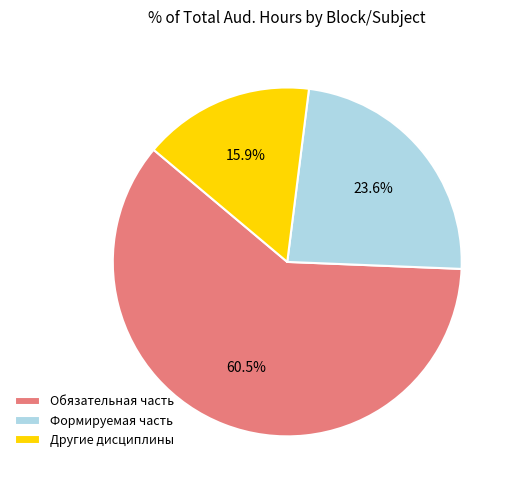

Rank the categories by value from lowest to highest.

Другие дисциплины, Формируемая часть, Обязательная часть